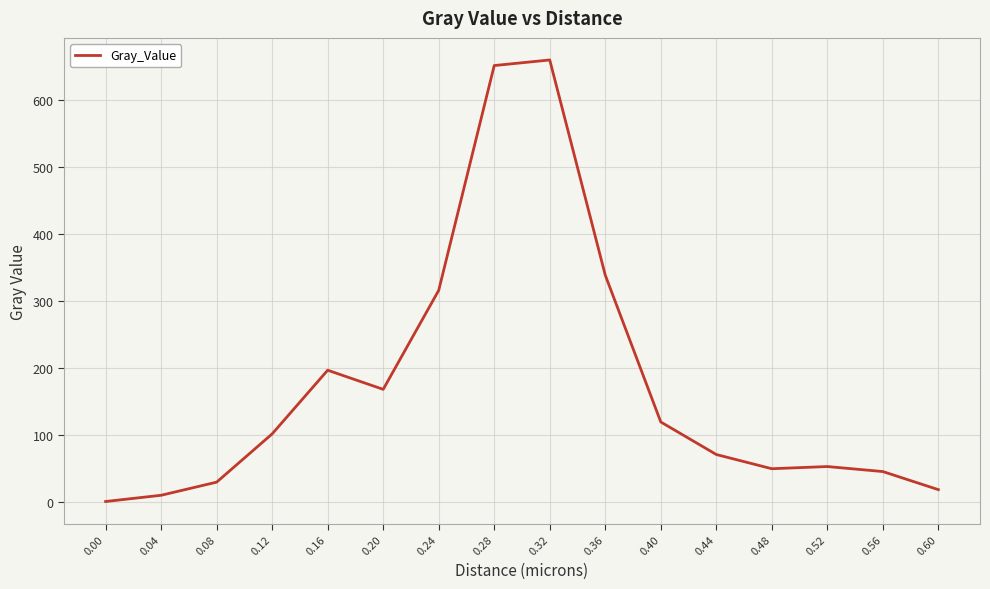

What is the difference between the maximum and minimum values?

660.4